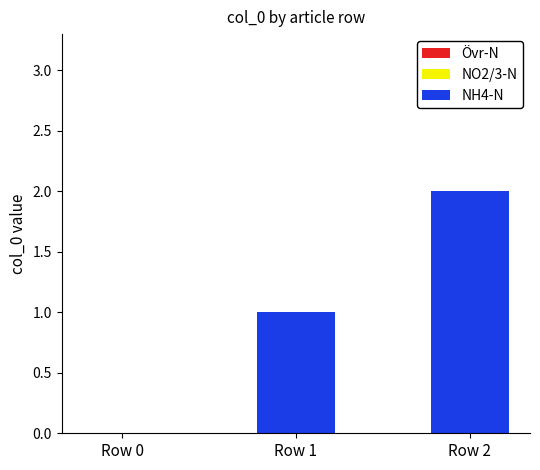

Between Row 0 and Row 1, which is larger?

Row 1